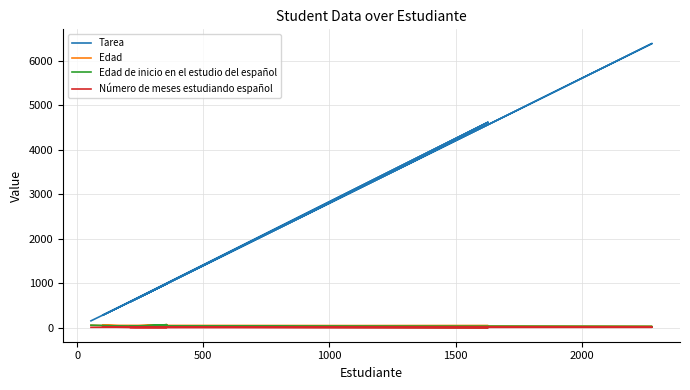

How many lines are shown in the chart?

4